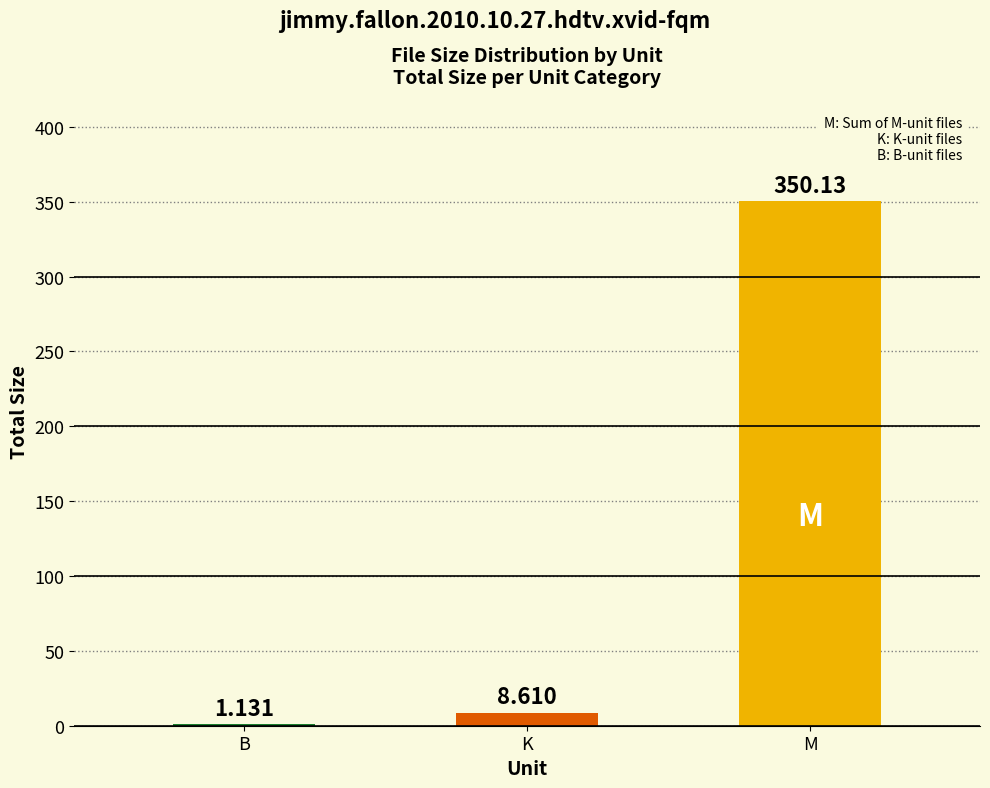

Which category has the highest value across all series?

M